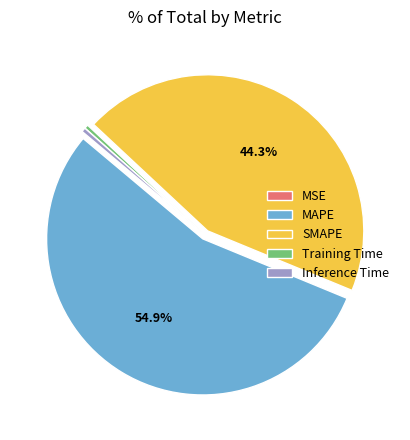

Is it true that SMAPE is 35% of the pie?

False